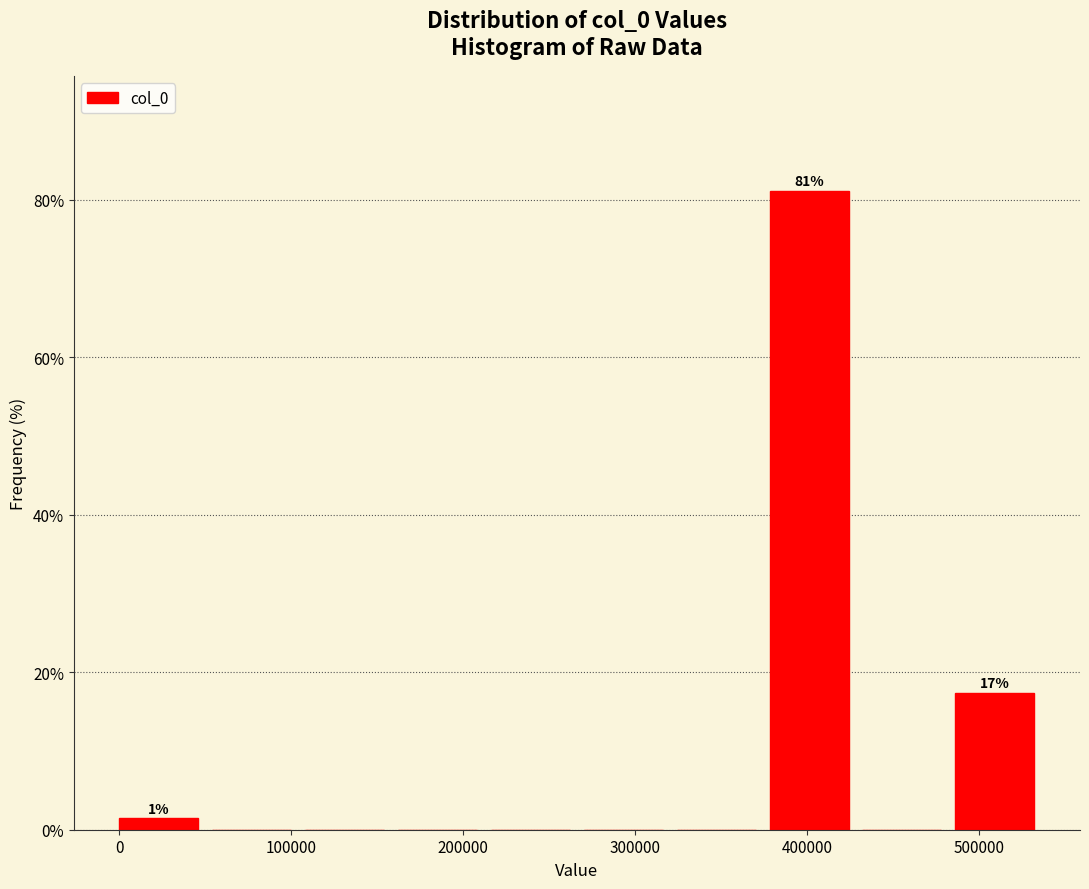

Which range on the x-axis has the tallest bar?

380000 to 430000